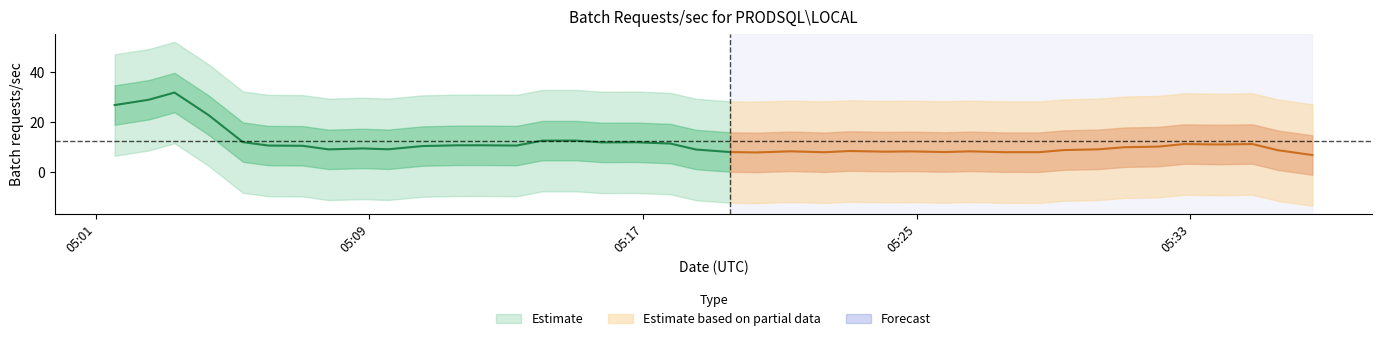

True or false: the data shows 10.3 at 2024-05-06 05:30:19.

False